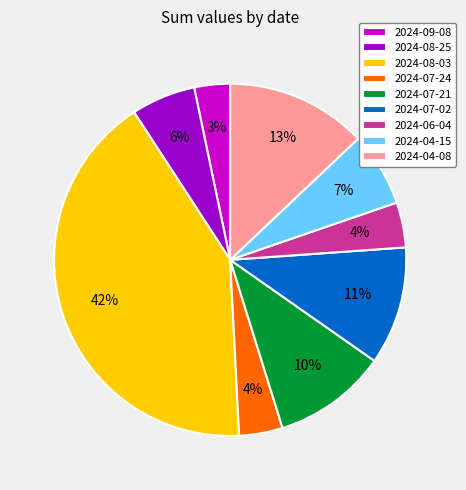

What is the largest slice in the pie chart?

2024-08-03